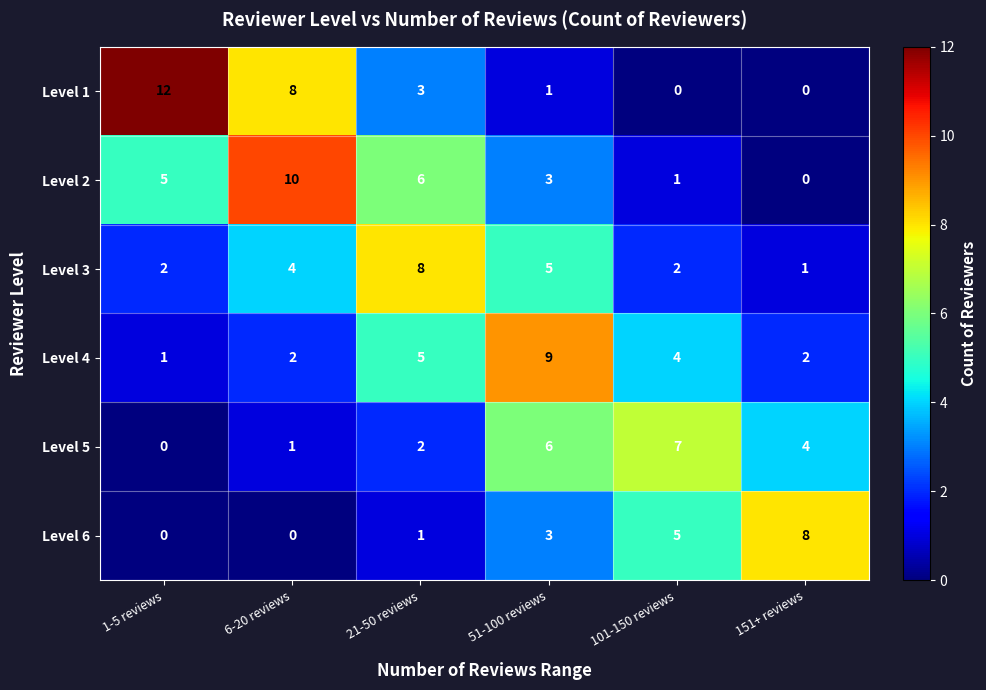

Is it true that Level 4 equals 9 at 51-100 reviews?

True